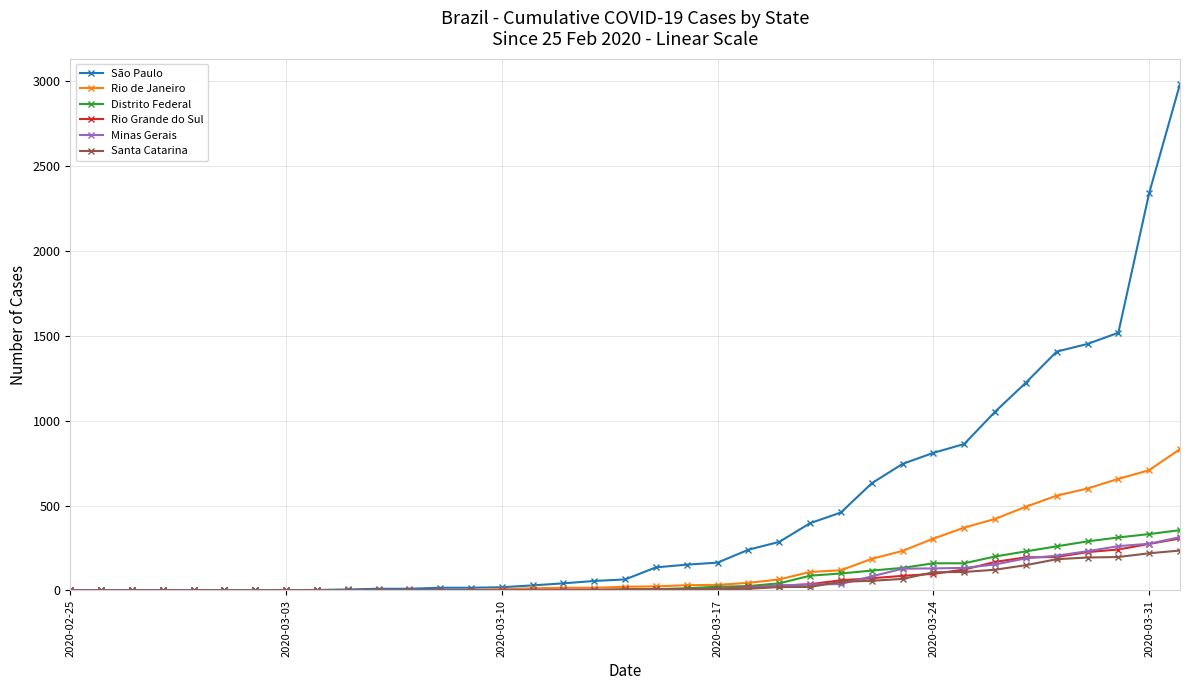

What is the highest value of the Minas Gerais series?

314